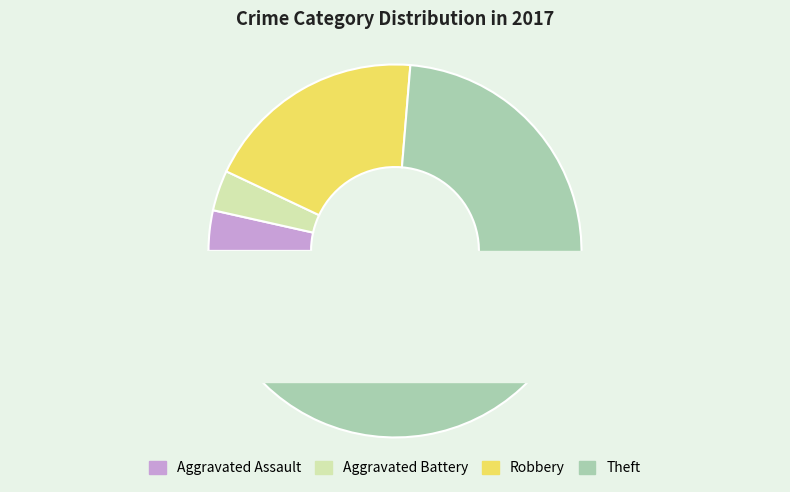

To the nearest percent, what percentage of the pie is Robbery?

19%